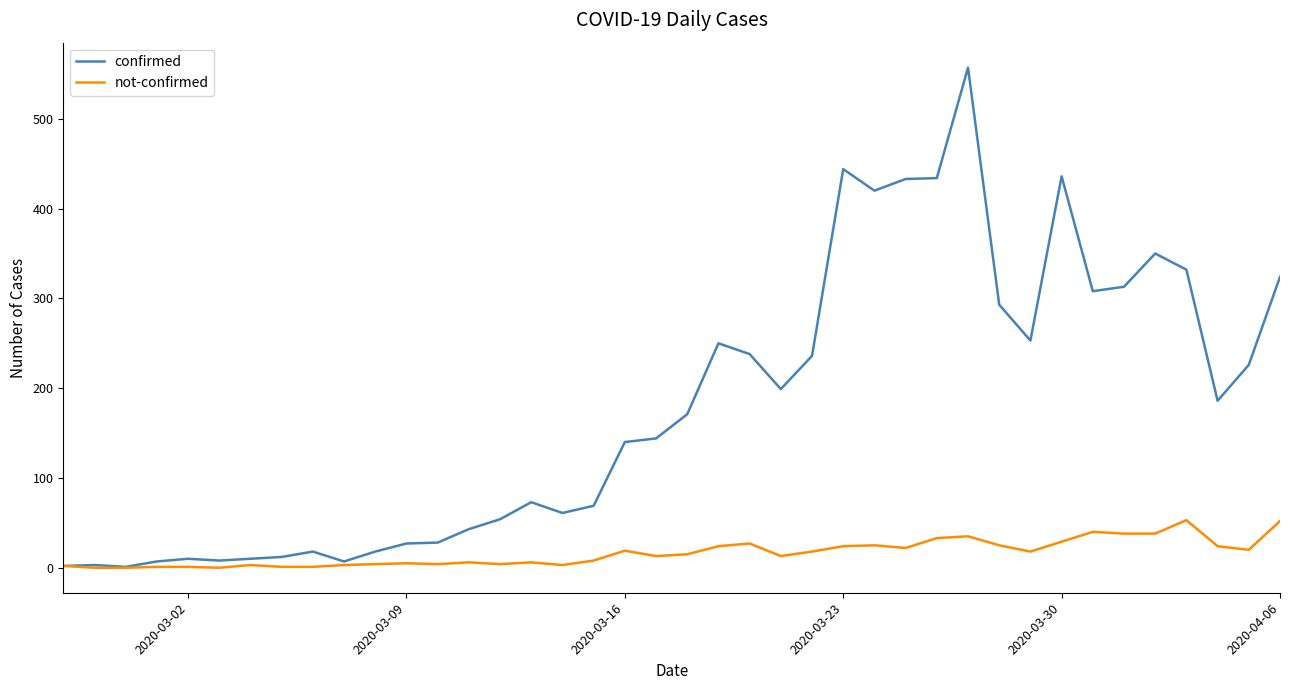

Rank the series by their average value, from lowest to highest.

not-confirmed, confirmed